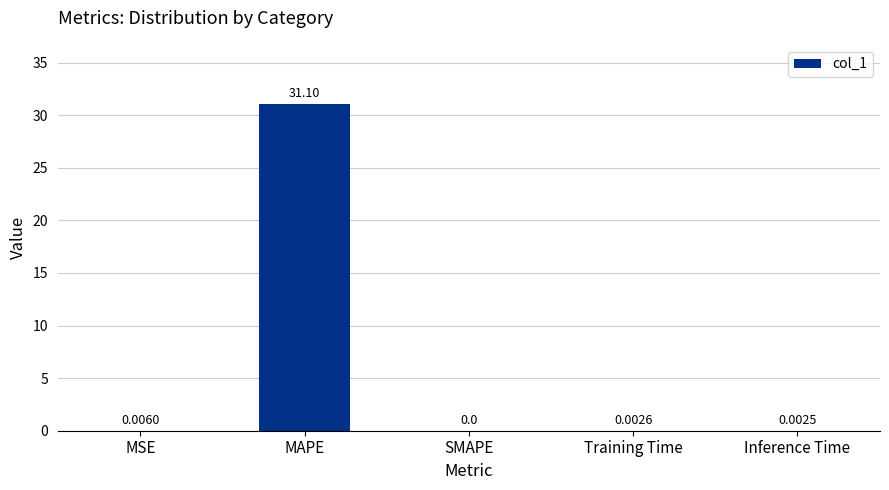

Is it true that the value at Training Time is 0.0?

True